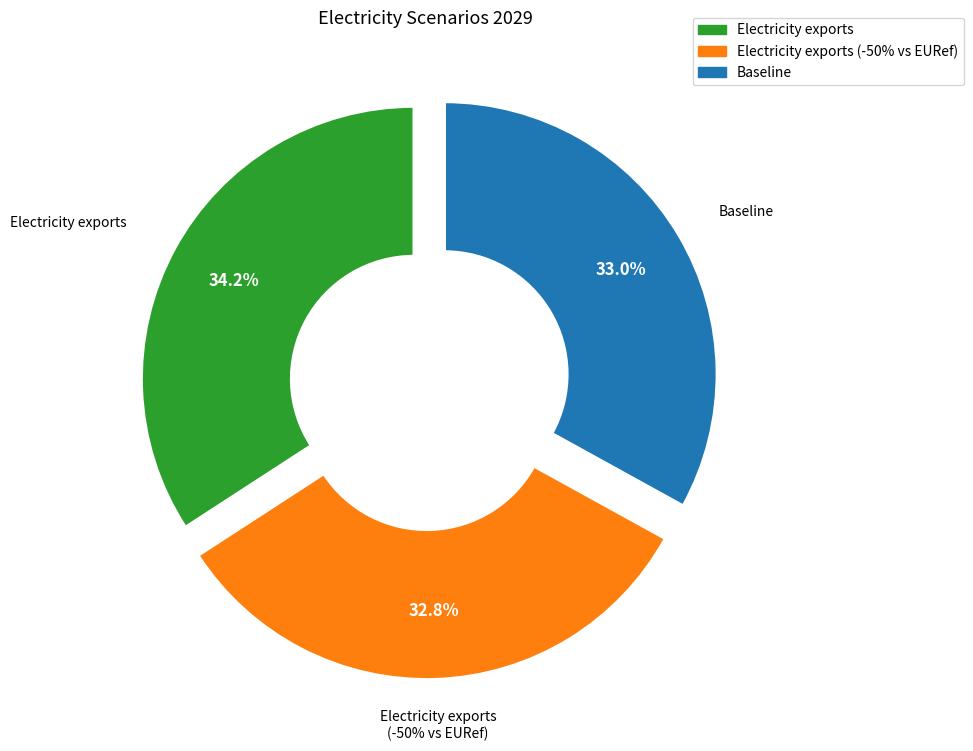

To the nearest percent, what is the difference between the Baseline and Electricity exports slice percentages?

1%